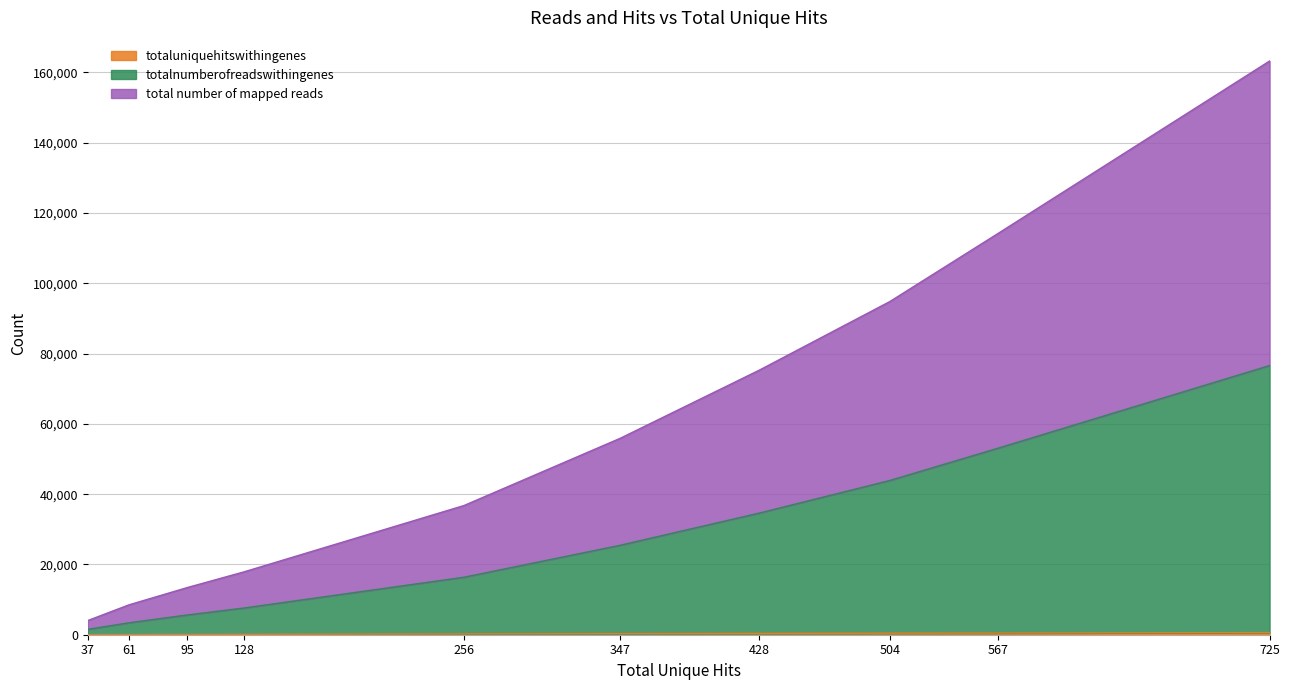

What is the difference between the maximum and second lowest values in the totaluniquehitswithingenes series?

556